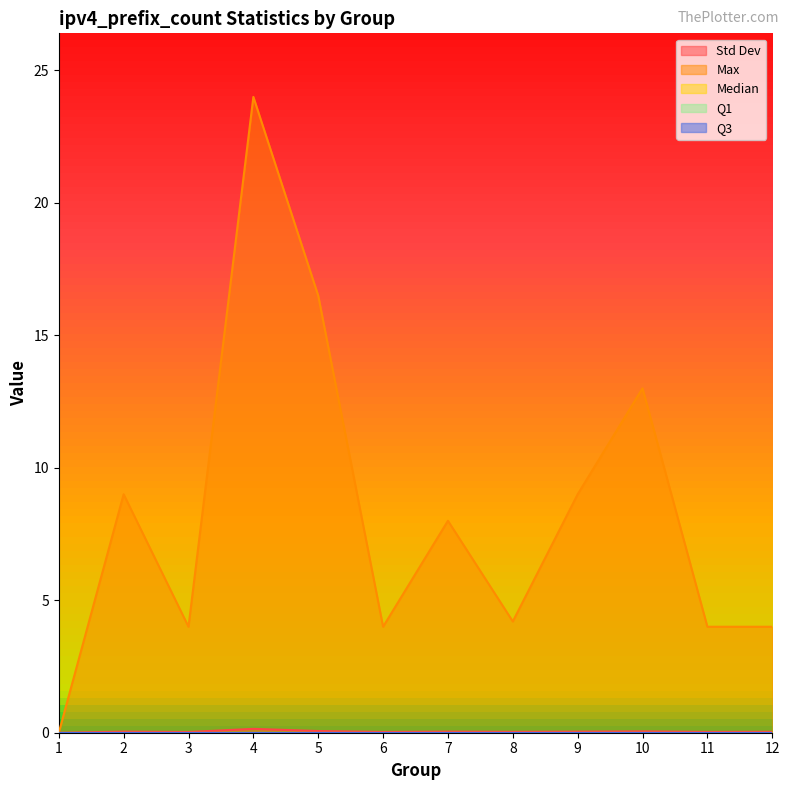

At which category does Max reach its first local valley?

3